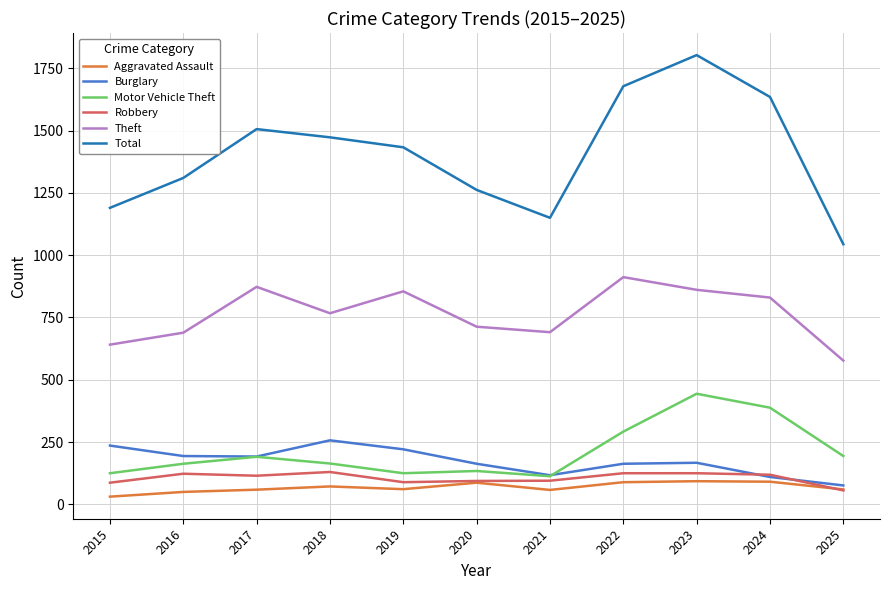

What is the difference between the second highest and minimum values in the Burglary series?

160